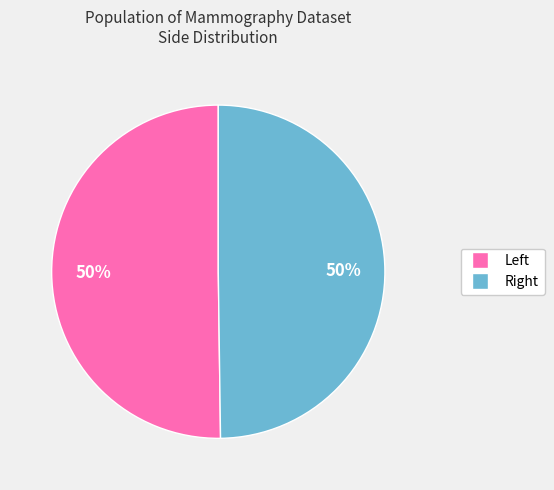

To the nearest percent, what is the average slice percentage?

50%